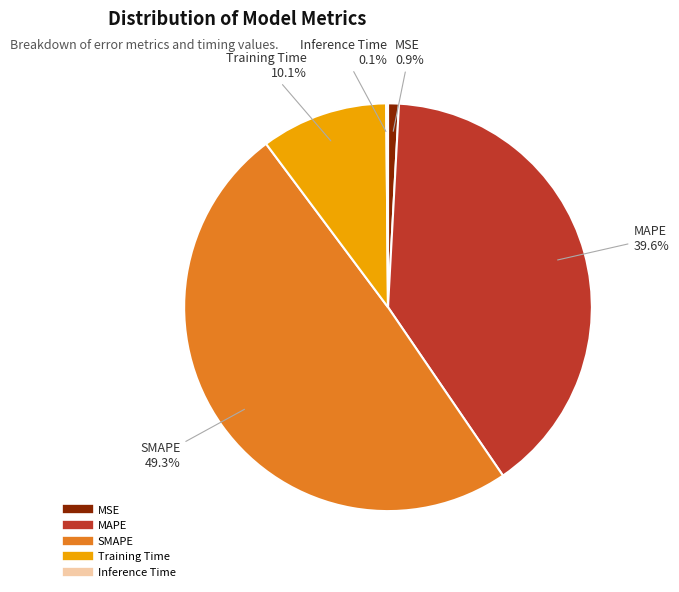

To the nearest percent, what is the combined percentage of MSE and Training Time?

11%